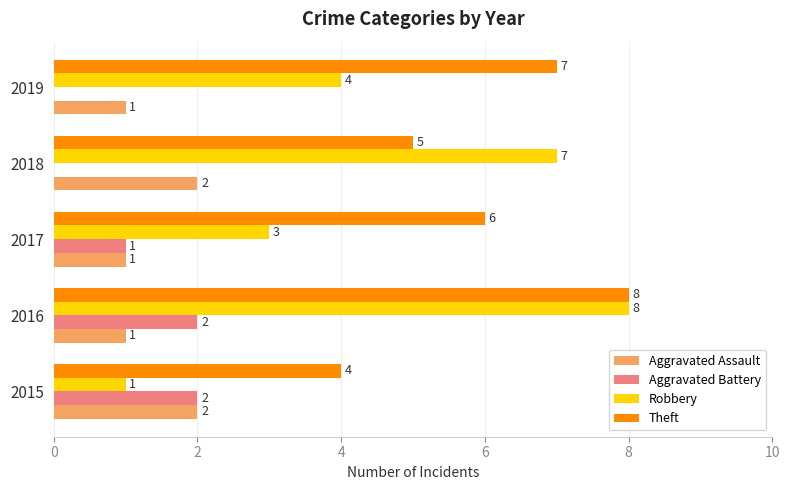

True or false: Aggravated Assault has a value of 1 at 2016.

True